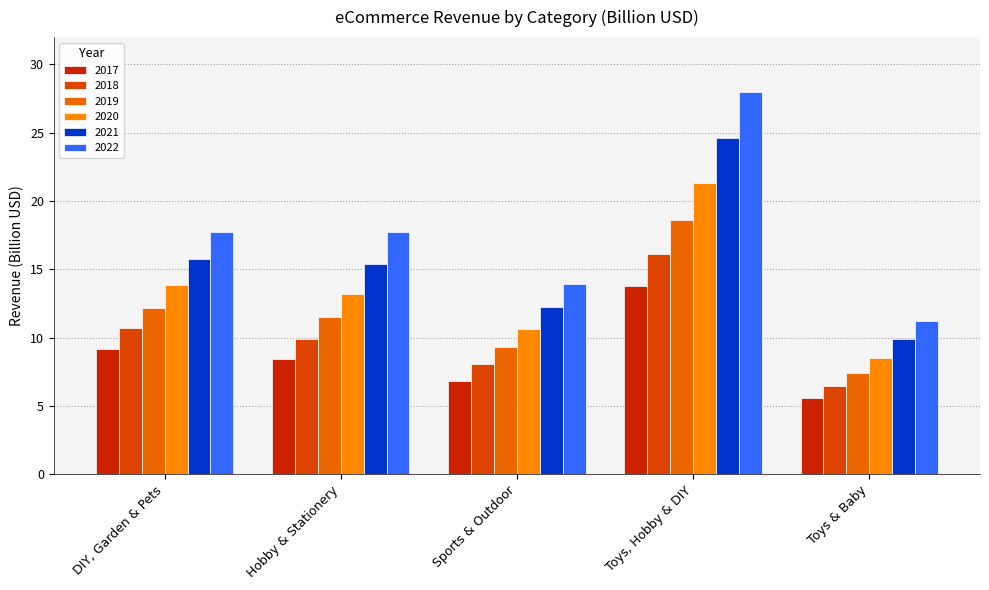

At which category is the sum across all series the highest?

Toys, Hobby & DIY